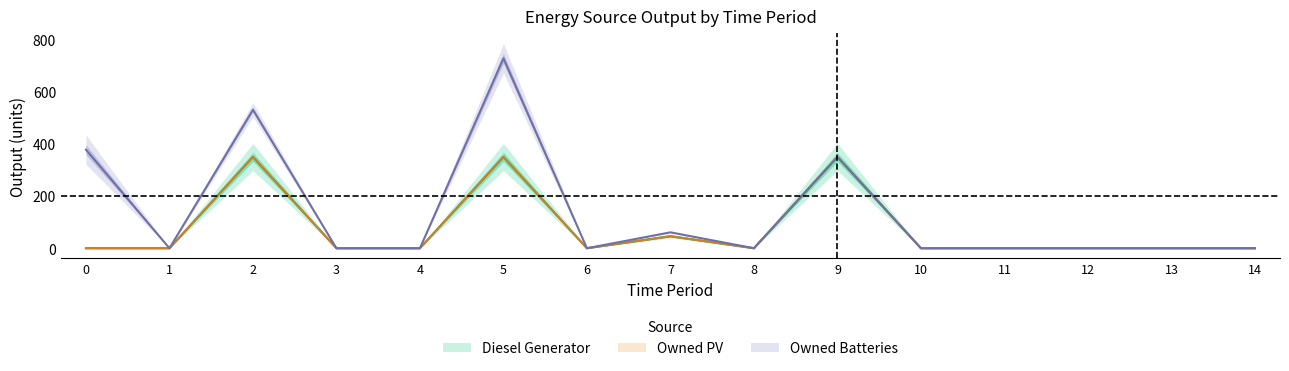

What are all the series names shown in the legend?

Diesel Generator, Owned PV, Owned Batteries